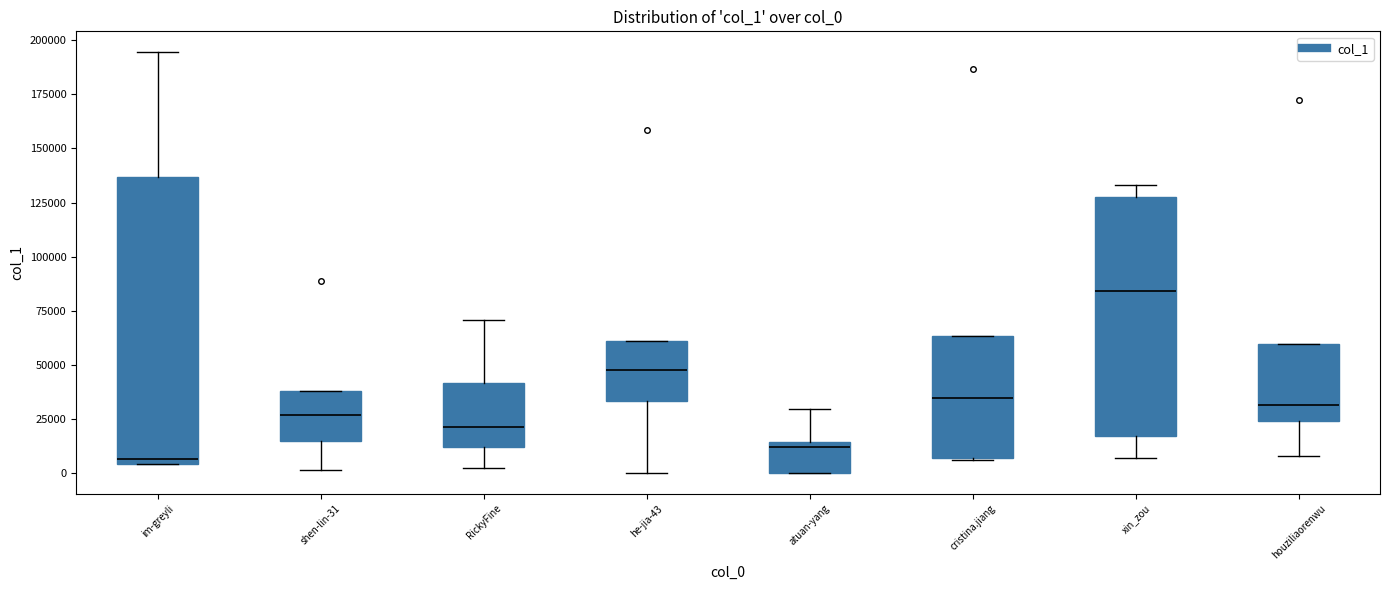

Which box is the tallest, from its lower edge to its upper edge?

im-greyli